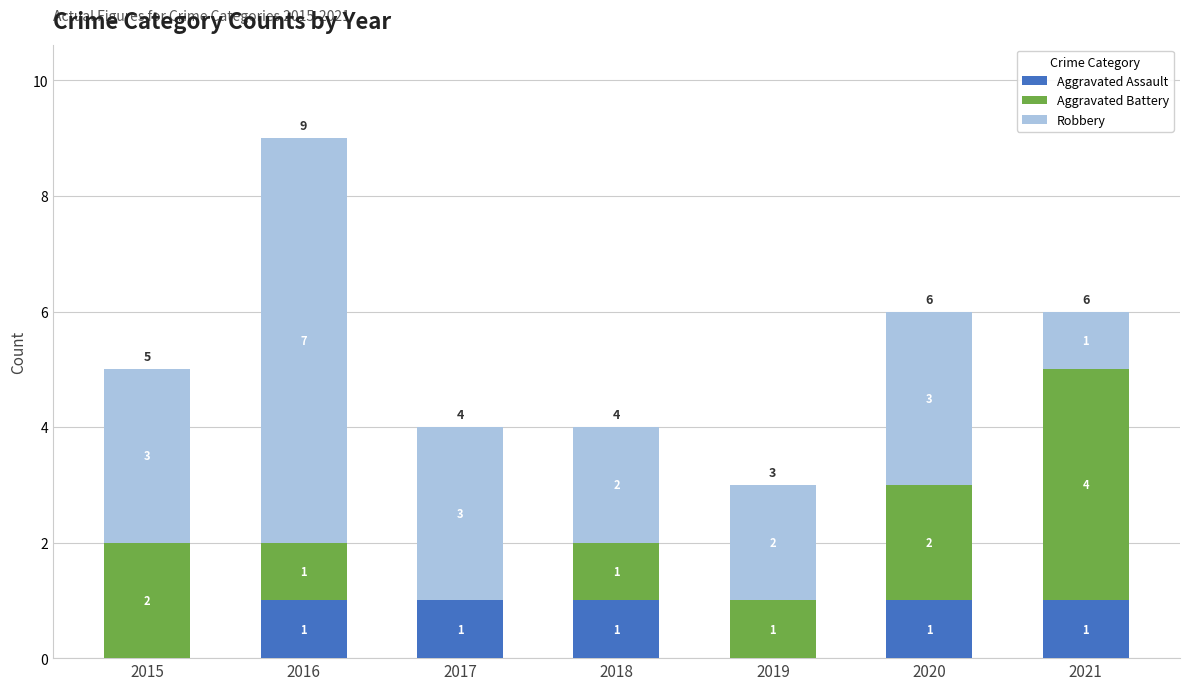

Reading left to right, what are the values for Aggravated Assault?

2015=0	2016=1	2017=1	2018=1	2019=0	2020=1	2021=1